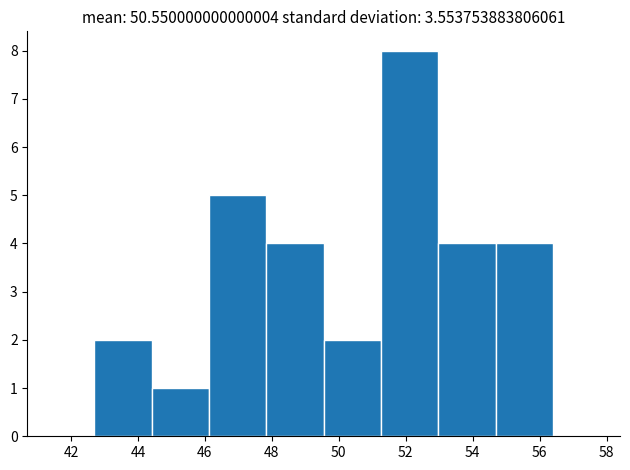

Reading left to right, list every bar in this chart as the range it spans on the x-axis followed by its height. Neither the bar edges nor the heights are printed on the chart, so give them approximately, as read against the axes.

42.8 to 44.4: 2
44.4 to 46.2: 1
46.2 to 47.8: 5
47.8 to 49.6: 4
49.6 to 51.2: 2
51.2 to 53.0: 8
53.0 to 54.6: 4
54.6 to 56.4: 4